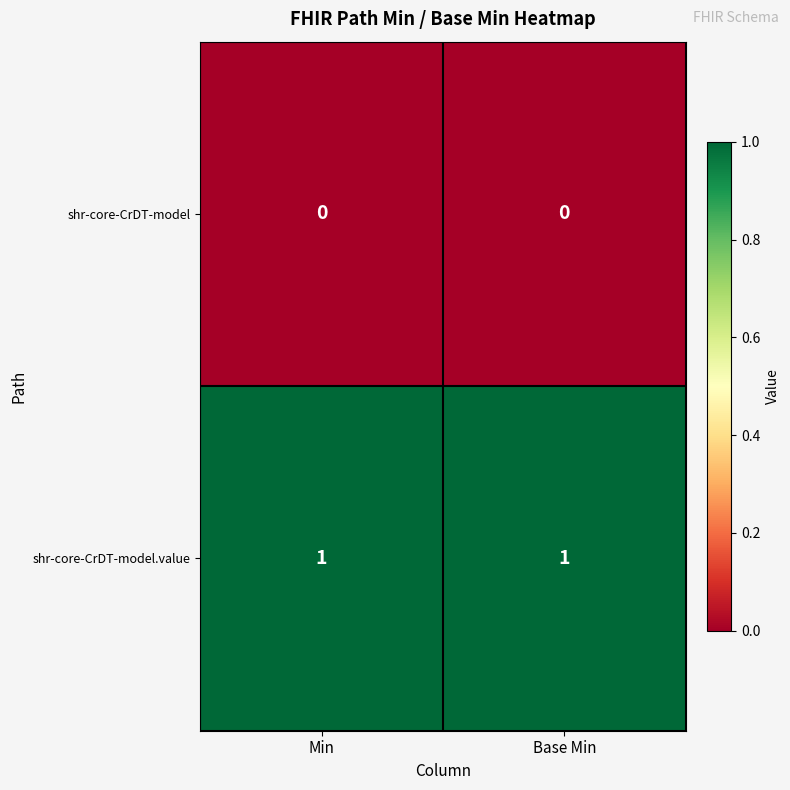

Which series has the largest total across all categories?

shr-core-CrDT-model.value